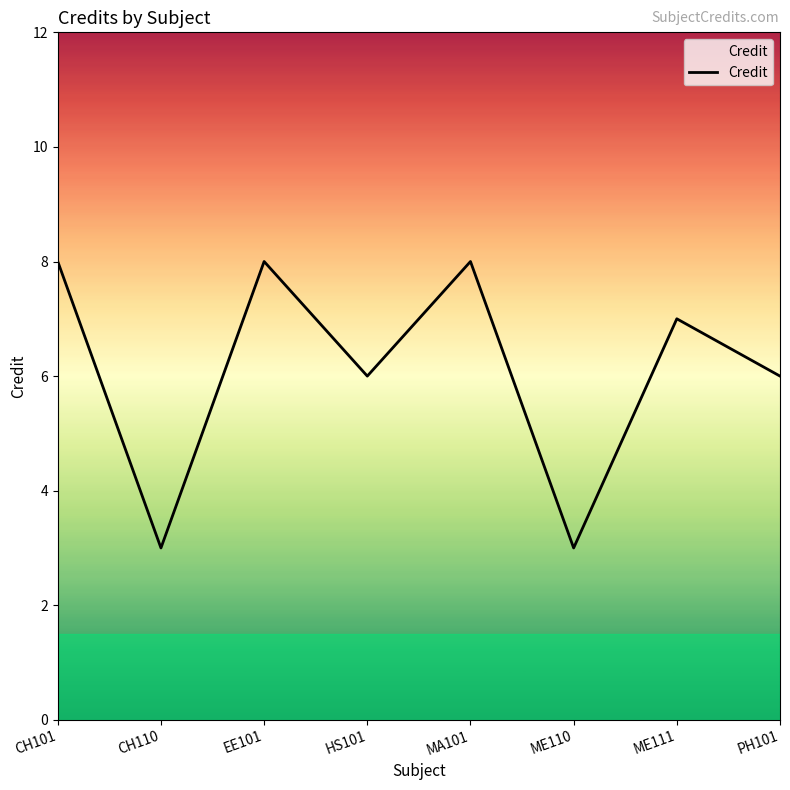

What position from the left is EE101?

3